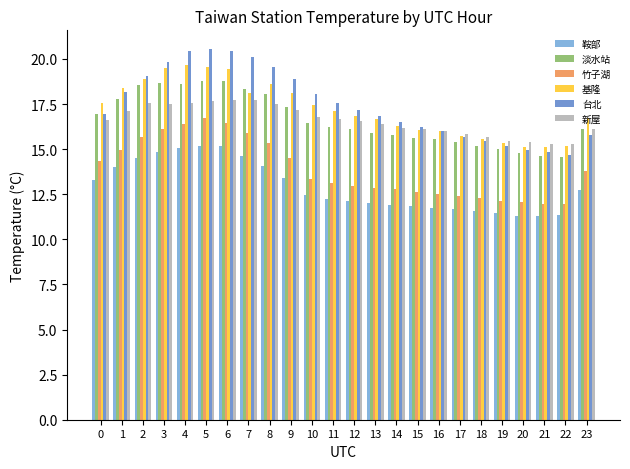

Which series has the widest spread of values?

台北